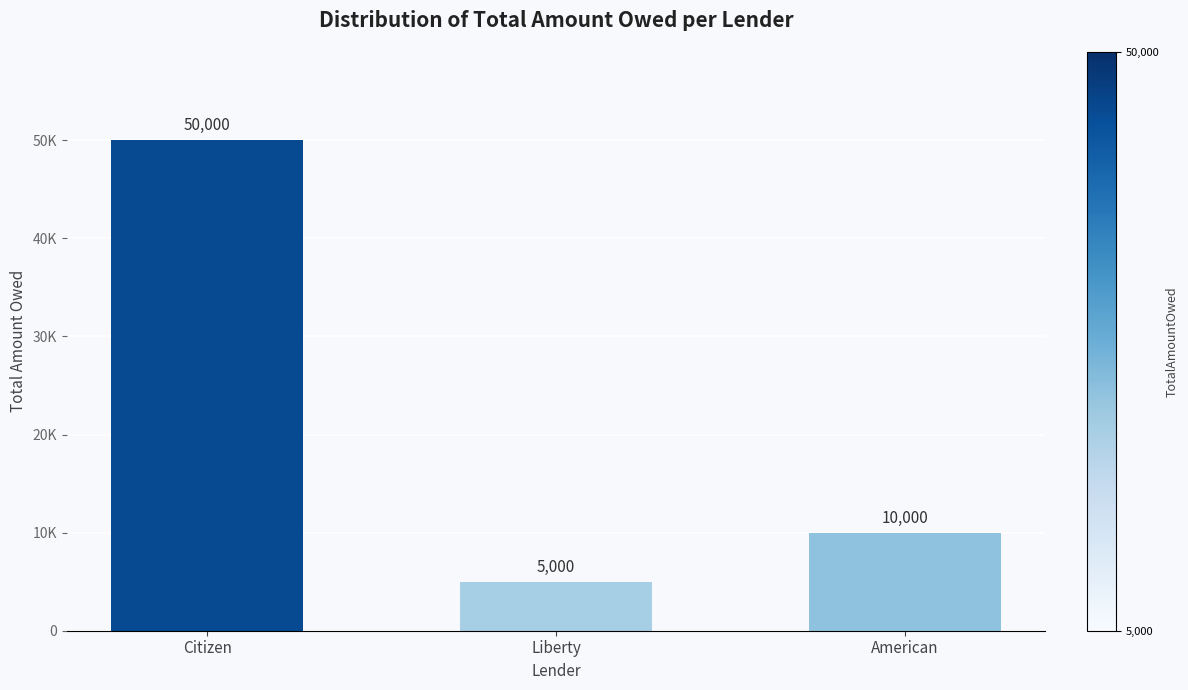

What is the average value?

21667